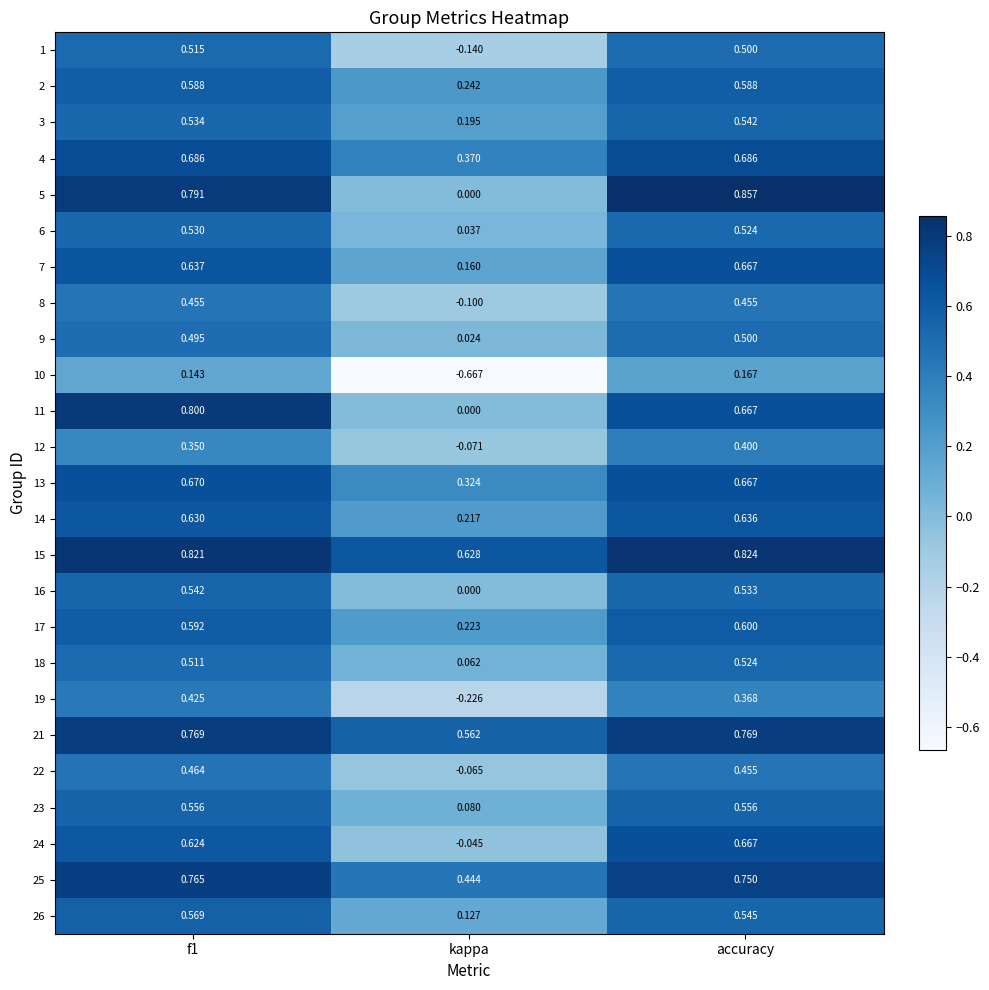

Which category has the lowest value in the 6 series?

kappa